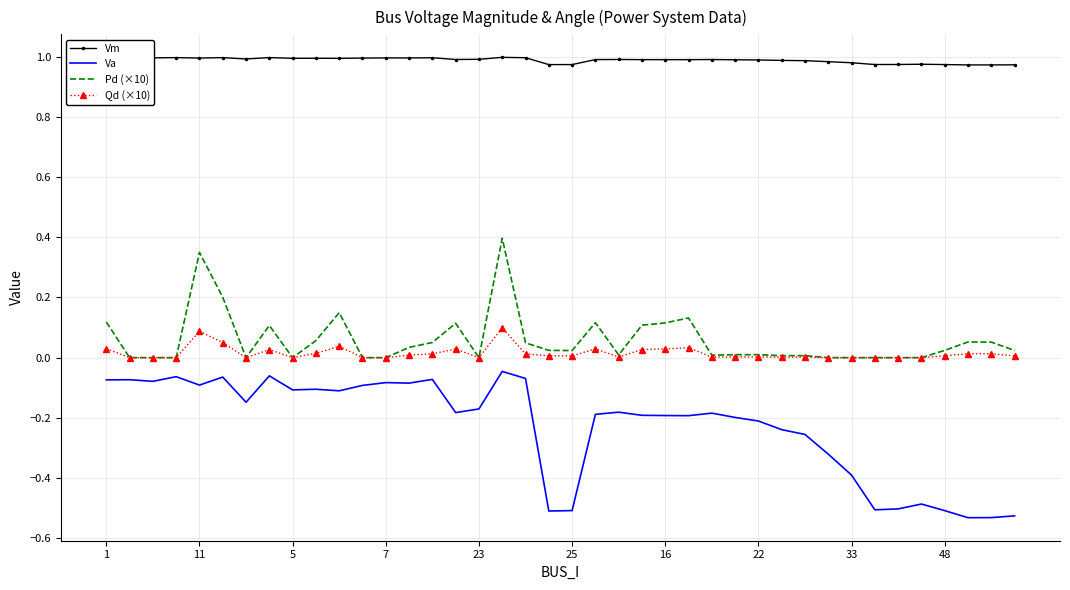

Which series has the largest range (max minus min)?

Va